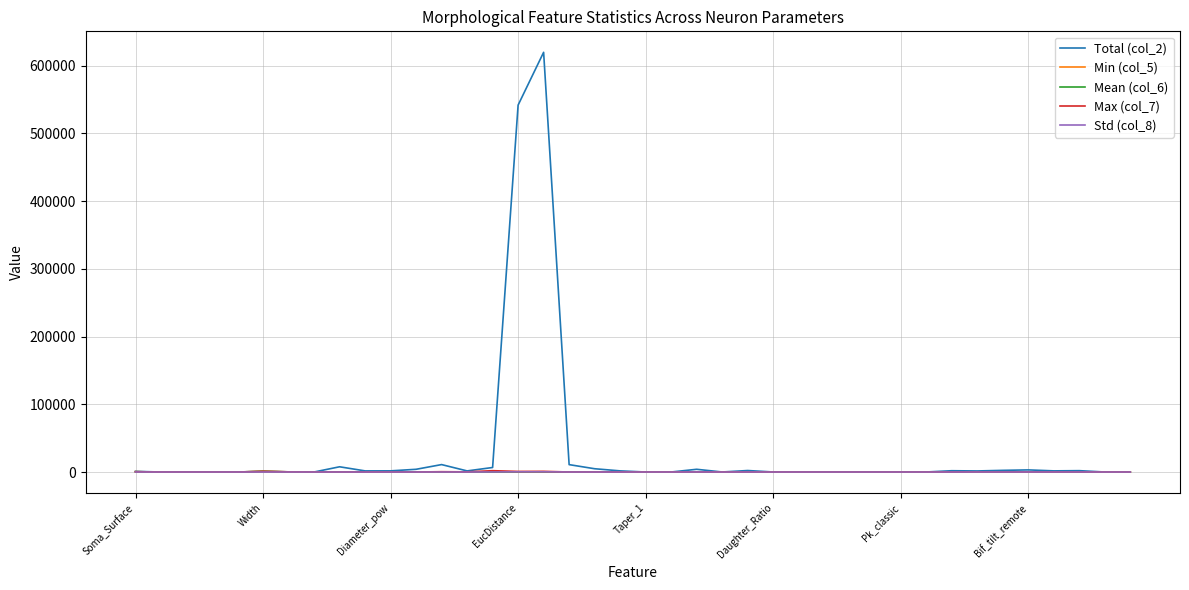

What is the greatest value displayed?

619508.0